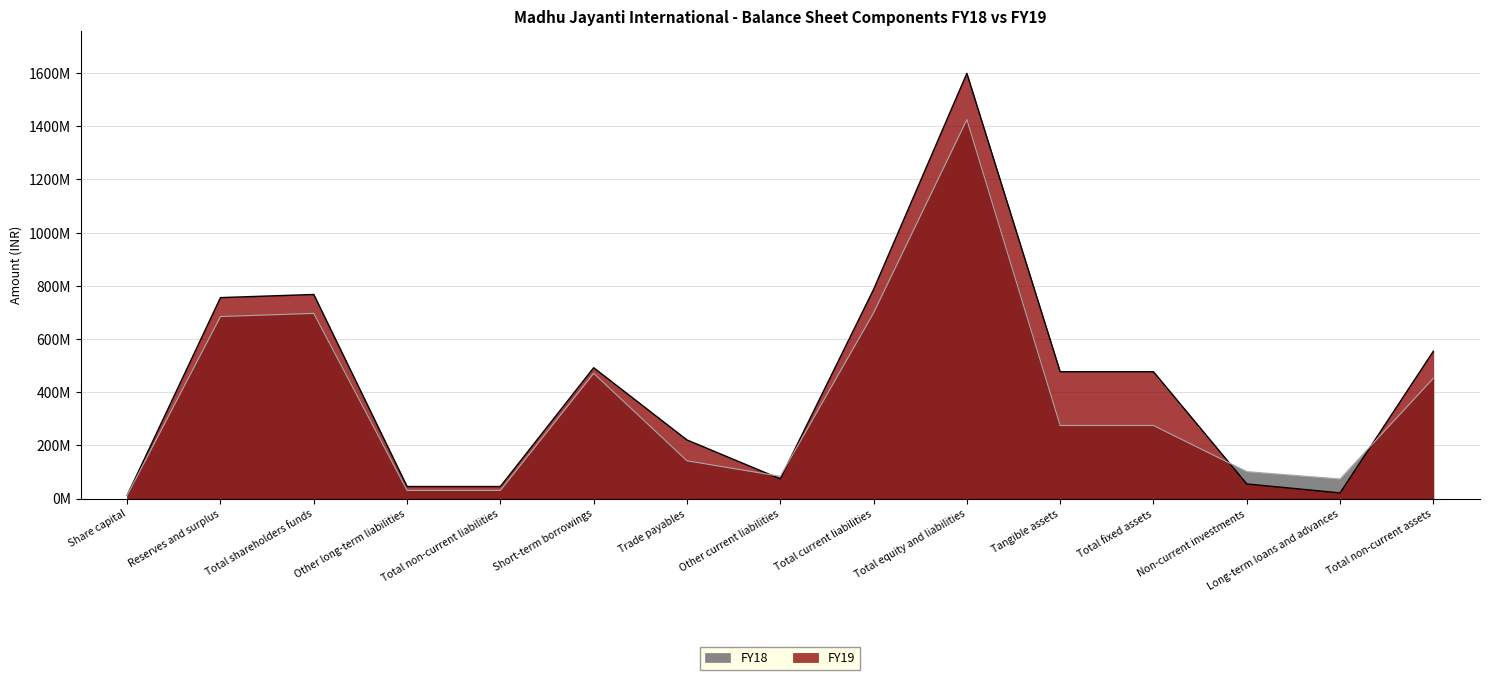

List the series in order of their overall mean, highest first.

FY19, FY18